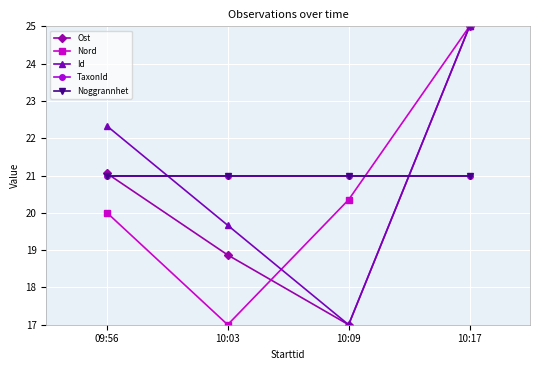

What is the value of the Noggrannhet point at the 3rd from the left?

21.0